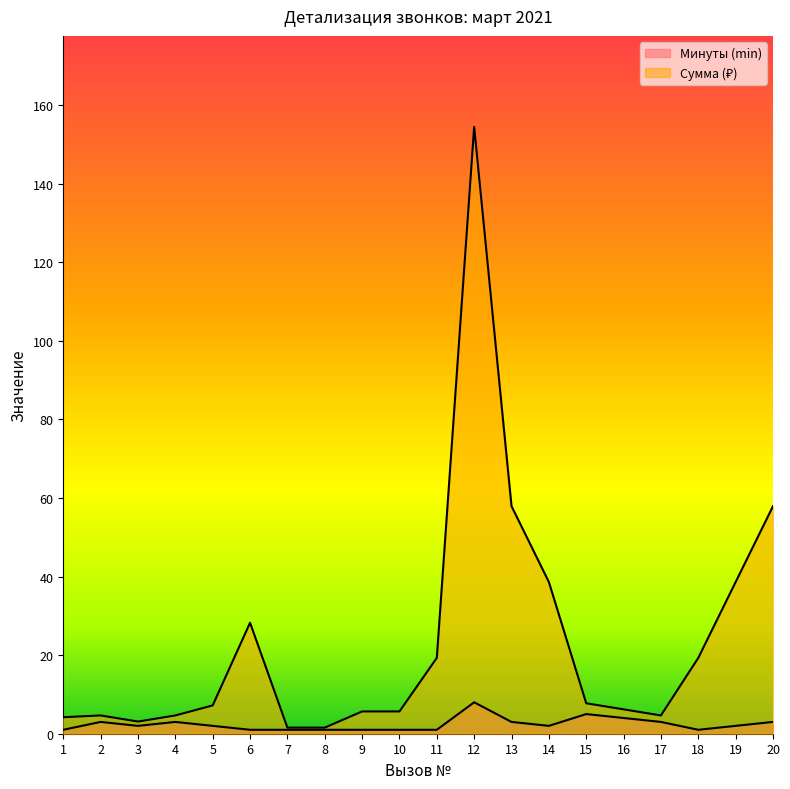

How many data points in Минуты (min) are above 2?

8